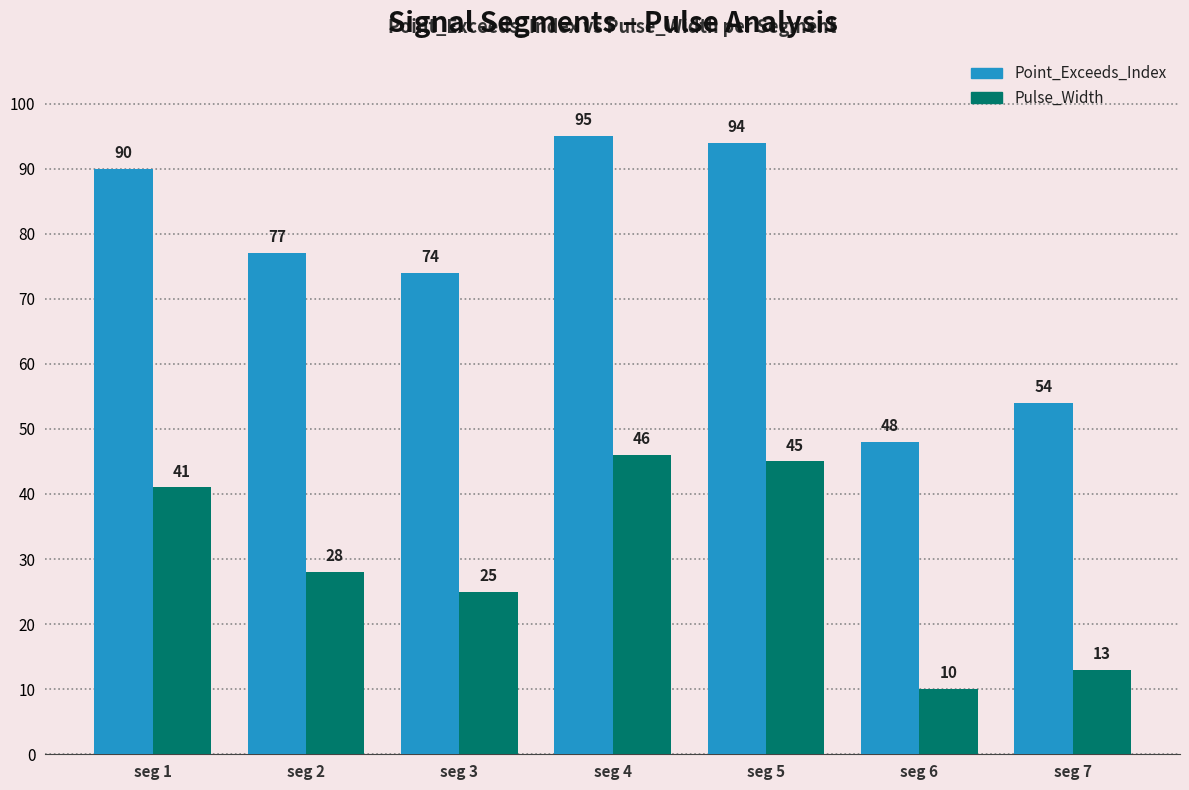

How many groups of bars are there?

7